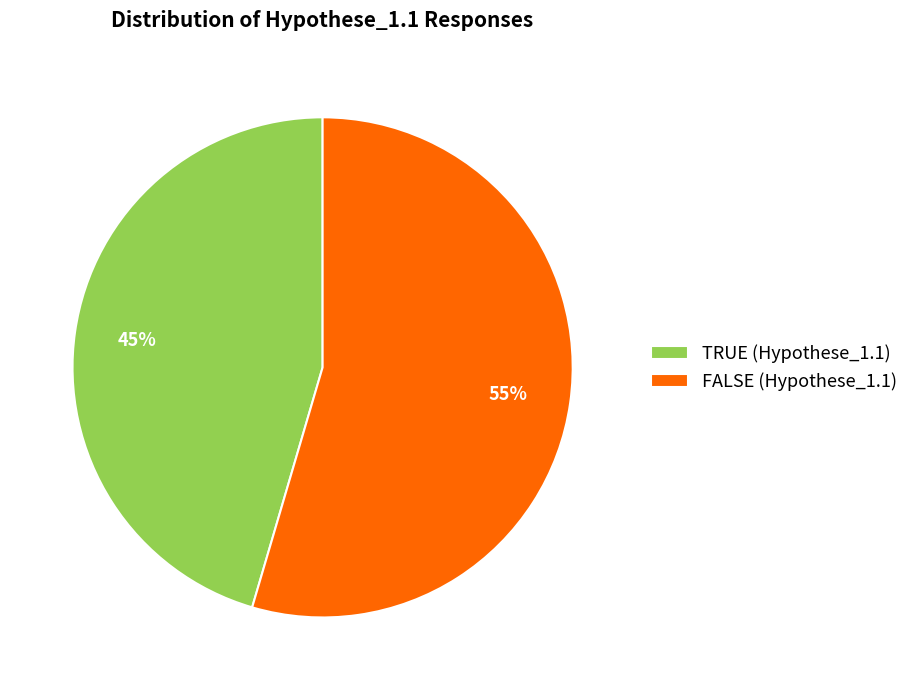

To the nearest percent, what portion does FALSE represent?

55%